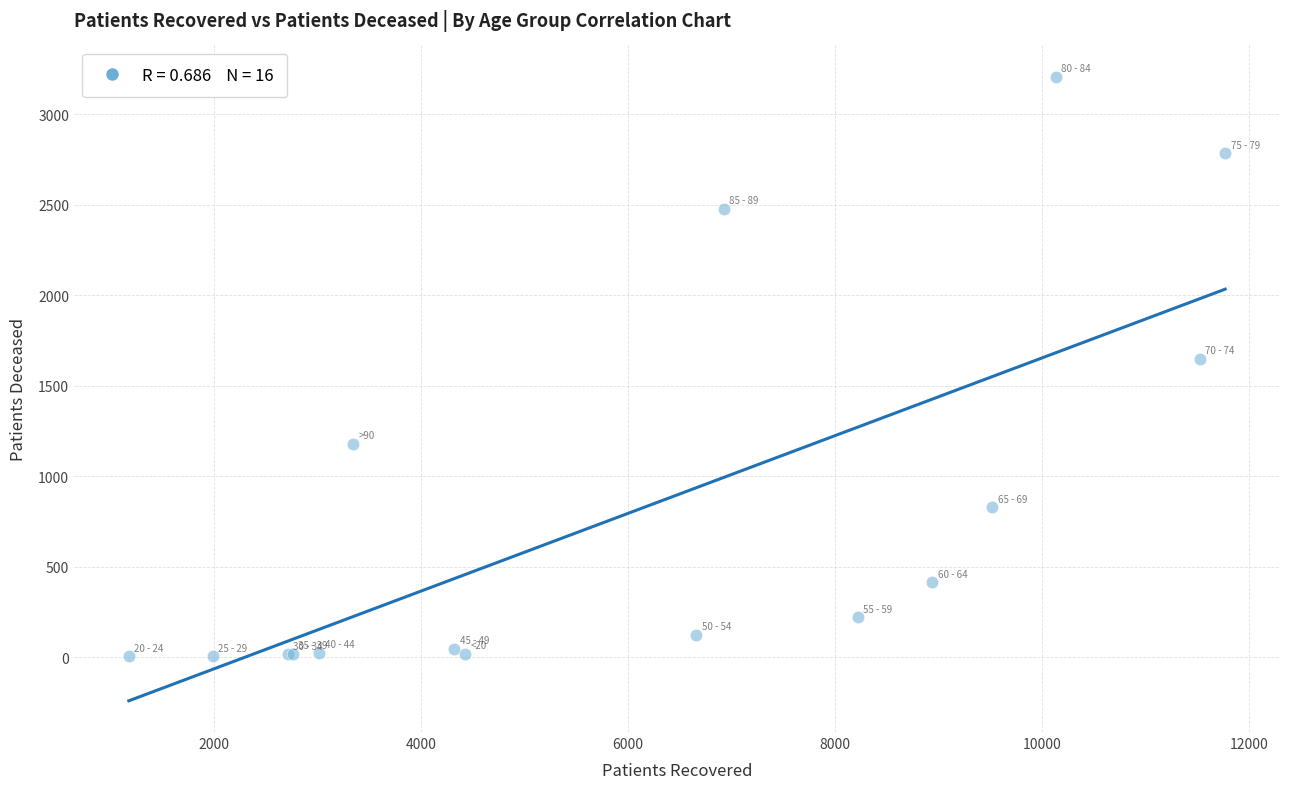

What Y value in the scatter plot is closest to 1605?

1649